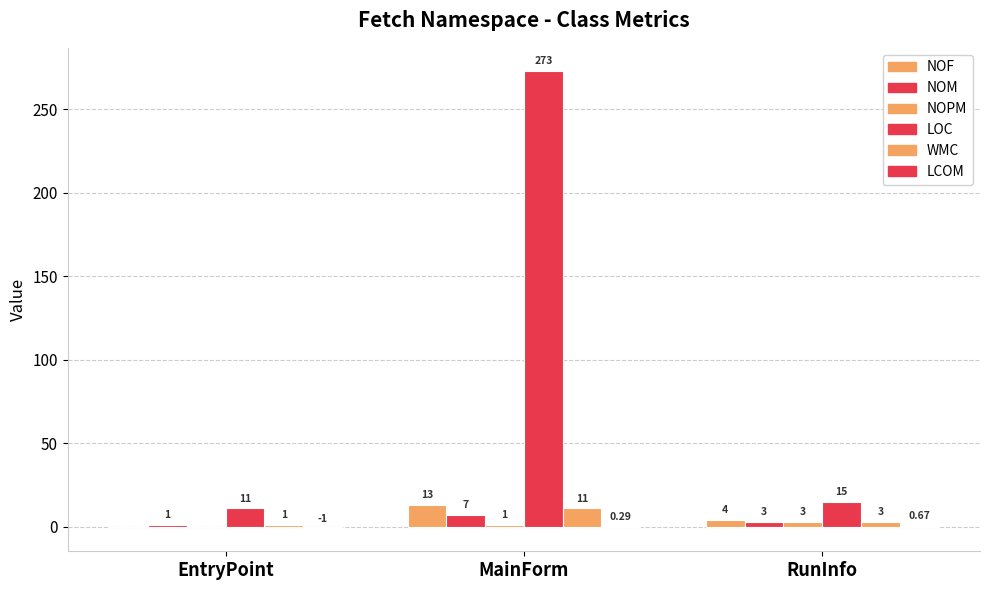

How many groups of bars are there?

3